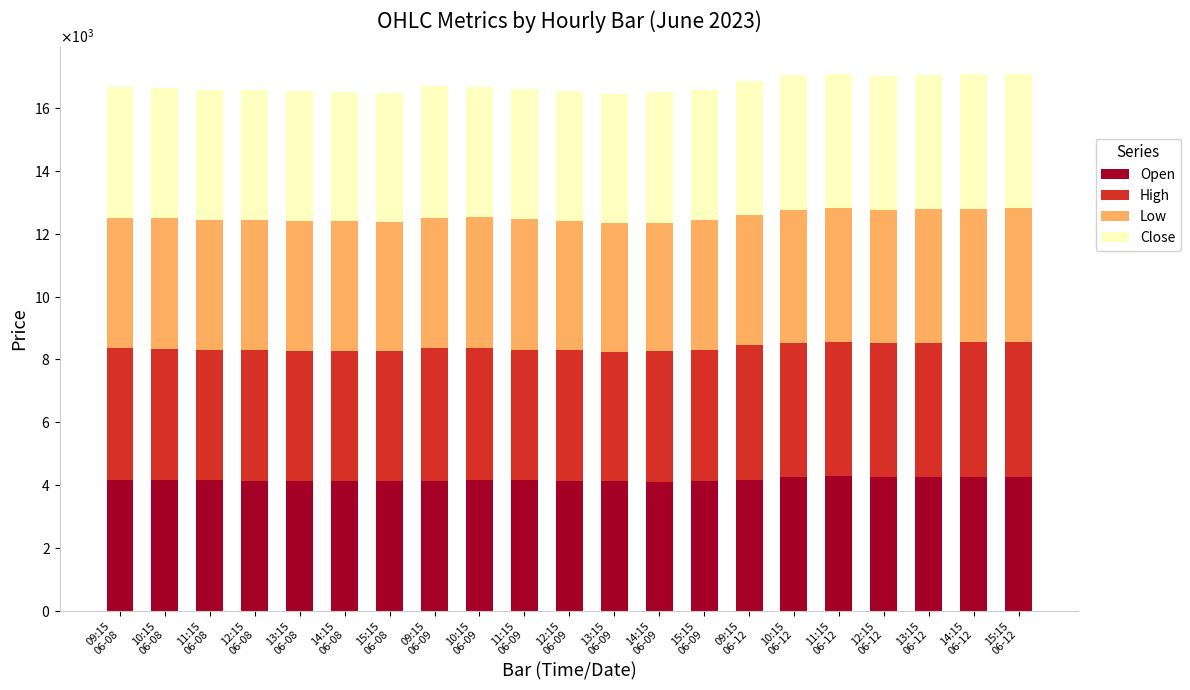

What are all the series names shown in the legend?

Open, High, Low, Close